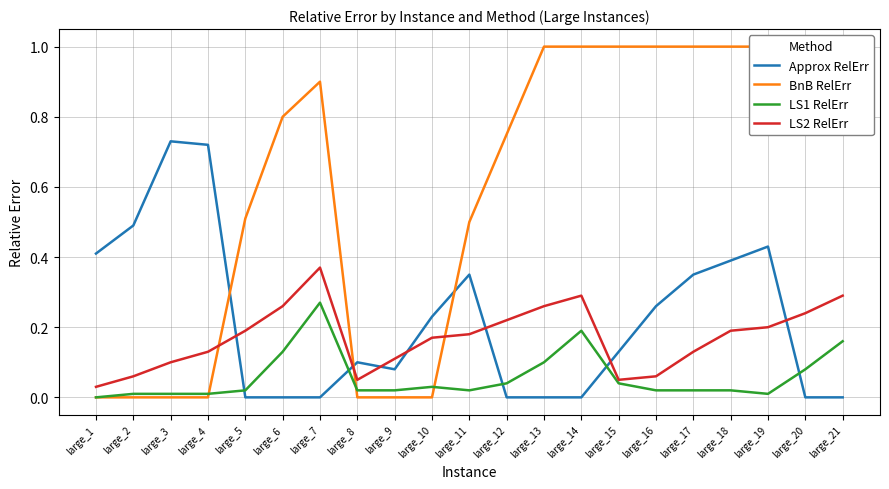

What is the difference between the maximum and second lowest values in the LS1 RelErr series?

0.3